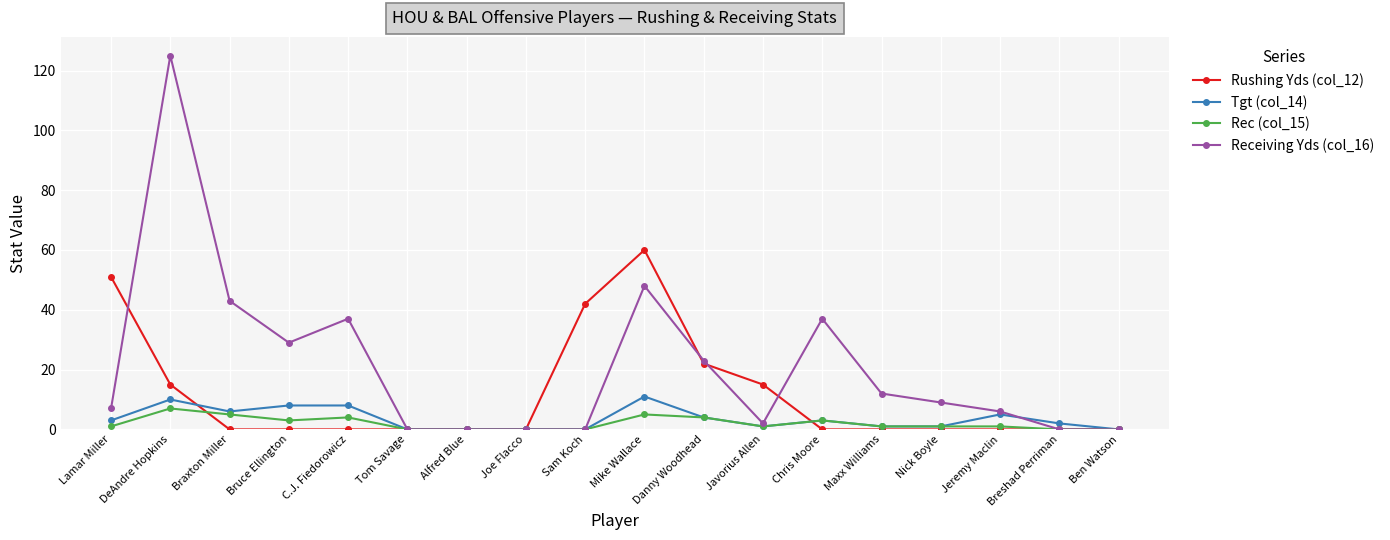

Reading left to right, extract all data points from this chart.

Rushing Yds (col_12): Lamar Miller=51	DeAndre Hopkins=15	Braxton Miller=0	Bruce Ellington=0	C.J. Fiedorowicz=0	Tom Savage=0	Alfred Blue=0	Joe Flacco=0	Sam Koch=42	Mike Wallace=60	Danny Woodhead=22	Javorius Allen=15	Chris Moore=0	Maxx Williams=0	Nick Boyle=0	Jeremy Maclin=0	Breshad Perriman=0	Ben Watson=0
Tgt (col_14): Lamar Miller=3	DeAndre Hopkins=10	Braxton Miller=6	Bruce Ellington=8	C.J. Fiedorowicz=8	Tom Savage=0	Alfred Blue=0	Joe Flacco=0	Sam Koch=0	Mike Wallace=11	Danny Woodhead=4	Javorius Allen=1	Chris Moore=3	Maxx Williams=1	Nick Boyle=1	Jeremy Maclin=5	Breshad Perriman=2	Ben Watson=0
Rec (col_15): Lamar Miller=1	DeAndre Hopkins=7	Braxton Miller=5	Bruce Ellington=3	C.J. Fiedorowicz=4	Tom Savage=0	Alfred Blue=0	Joe Flacco=0	Sam Koch=0	Mike Wallace=5	Danny Woodhead=4	Javorius Allen=1	Chris Moore=3	Maxx Williams=1	Nick Boyle=1	Jeremy Maclin=1	Breshad Perriman=0	Ben Watson=0
Receiving Yds (col_16): Lamar Miller=7	DeAndre Hopkins=125	Braxton Miller=43	Bruce Ellington=29	C.J. Fiedorowicz=37	Tom Savage=0	Alfred Blue=0	Joe Flacco=0	Sam Koch=0	Mike Wallace=48	Danny Woodhead=23	Javorius Allen=2	Chris Moore=37	Maxx Williams=12	Nick Boyle=9	Jeremy Maclin=6	Breshad Perriman=0	Ben Watson=0